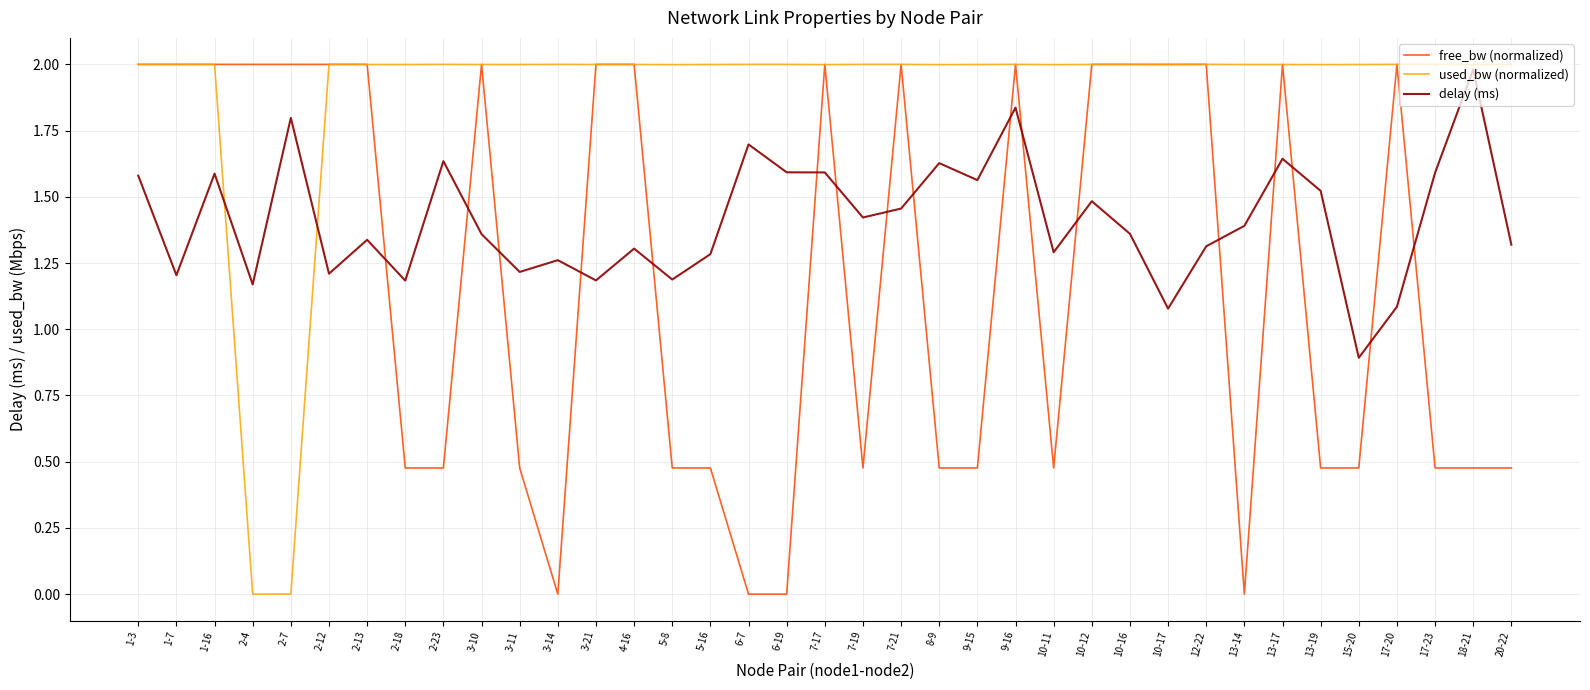

True or false: used_bw (normalized) has more than 1 points higher than both neighbors.

True